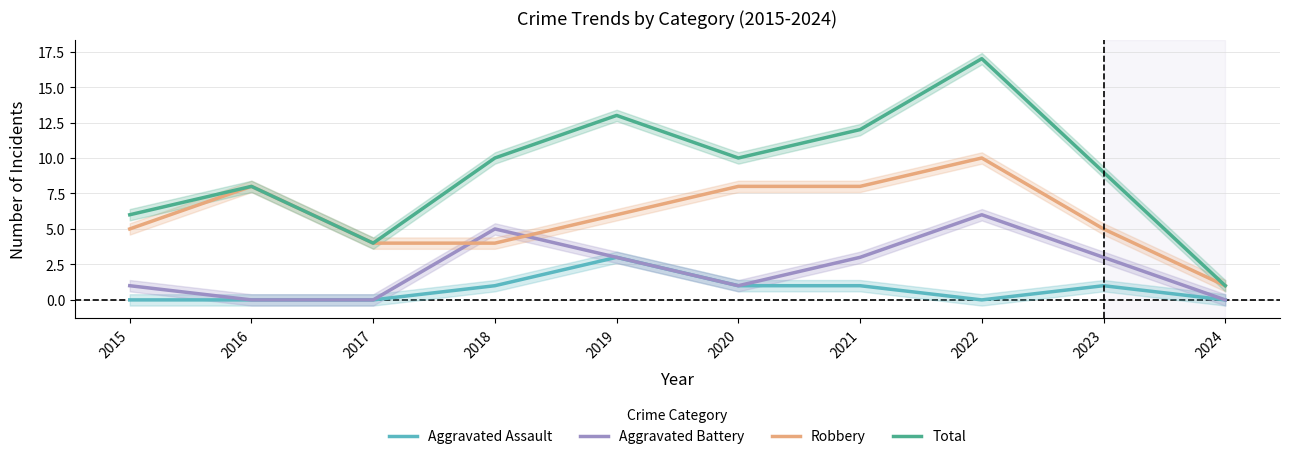

Does the chart display data point markers on the line(s)?

No